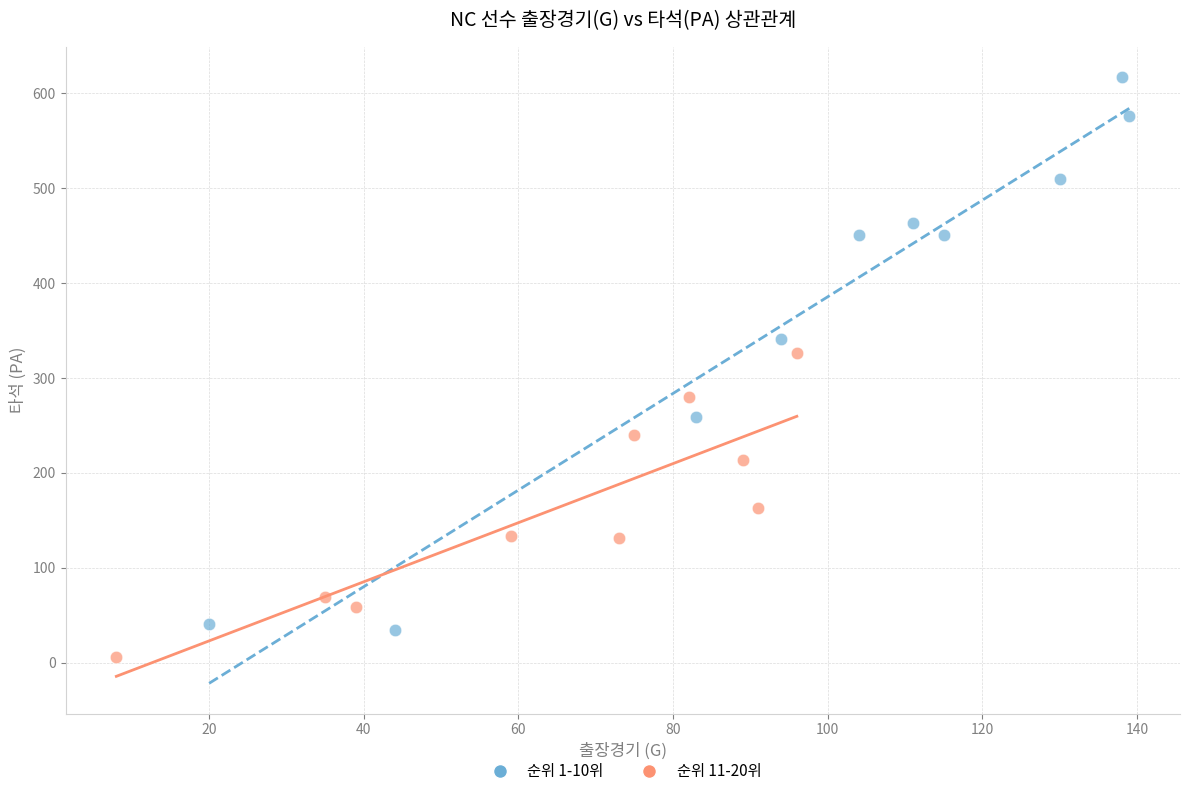

Which series reaches the maximum Y coordinate?

순위 1-10위